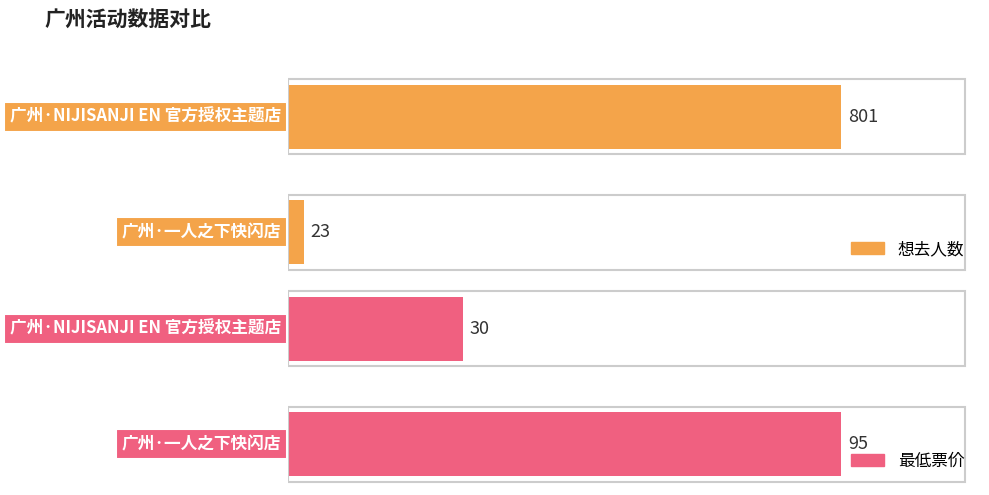

Which series has the largest range (max minus min)?

想去人数